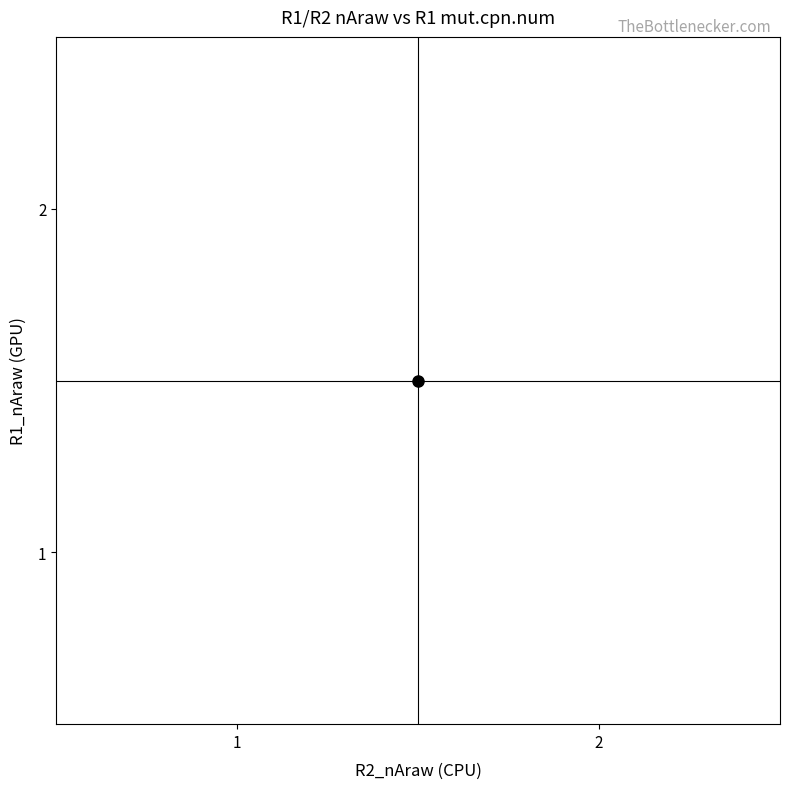

The value at 1_1 is 1. True or false?

False